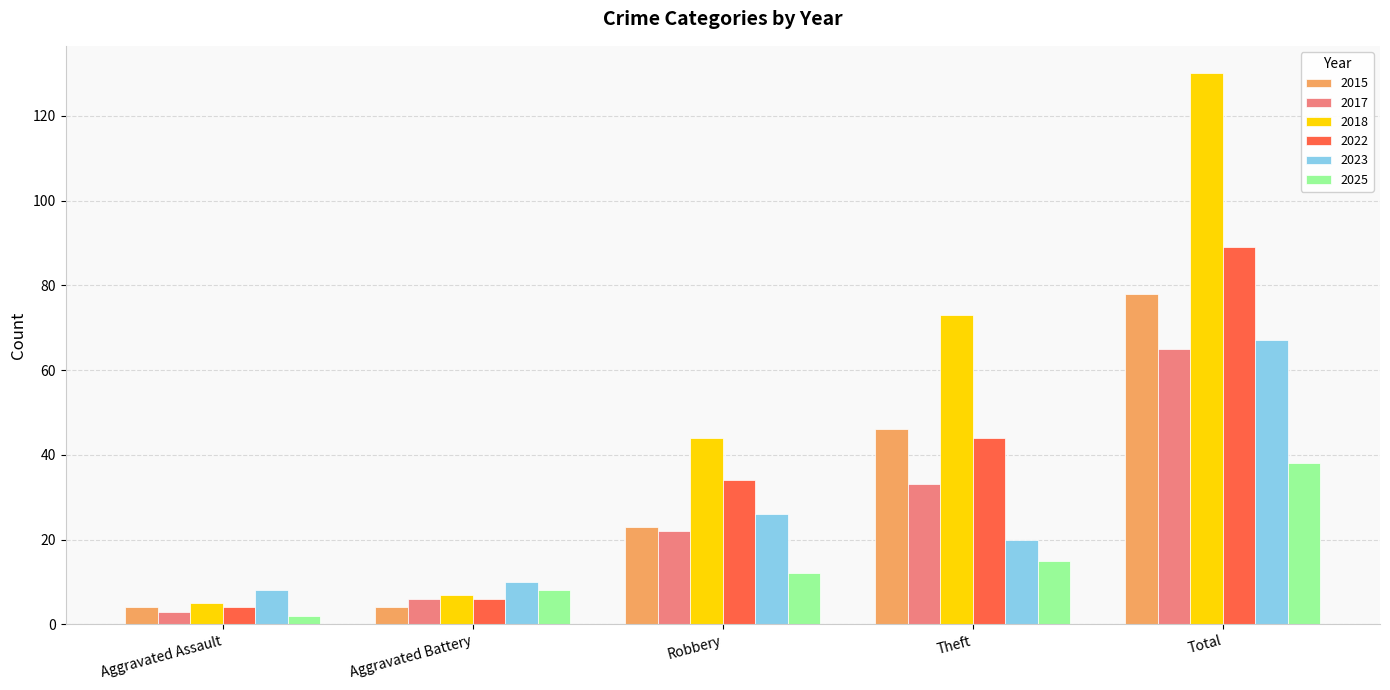

What is the label of the 1st bar from the right?

Total